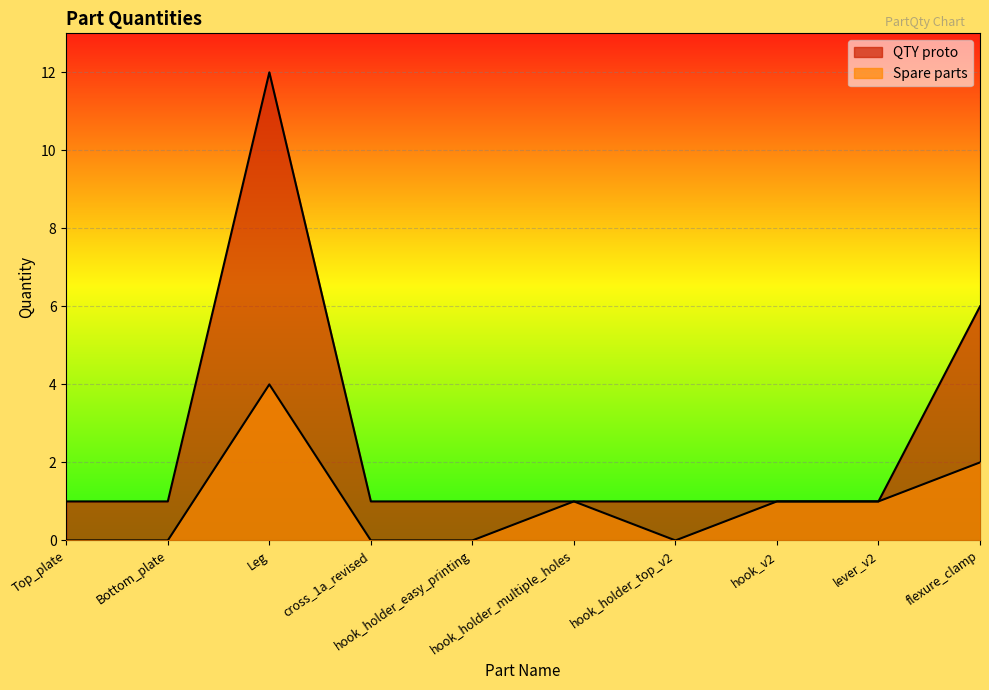

True or false: Spare parts has a value of 0 at hook_v2.

False